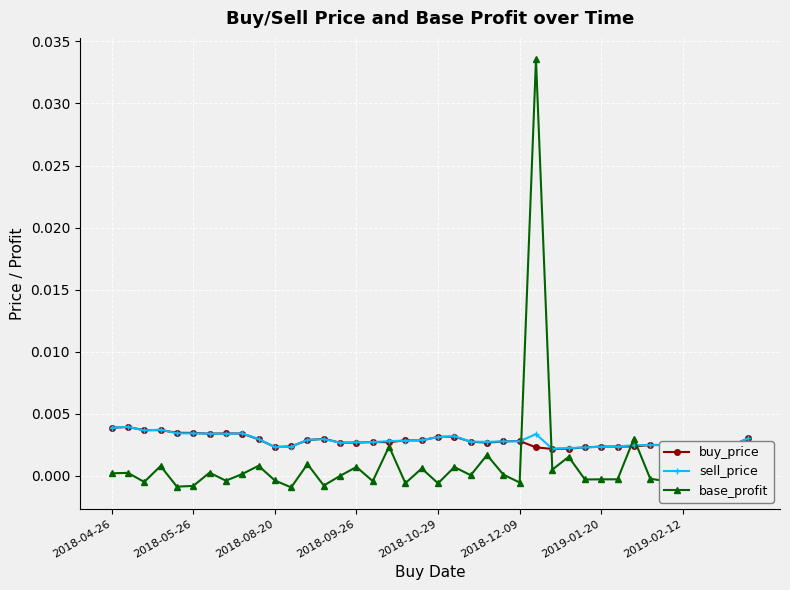

Which series has the widest spread of values?

base_profit